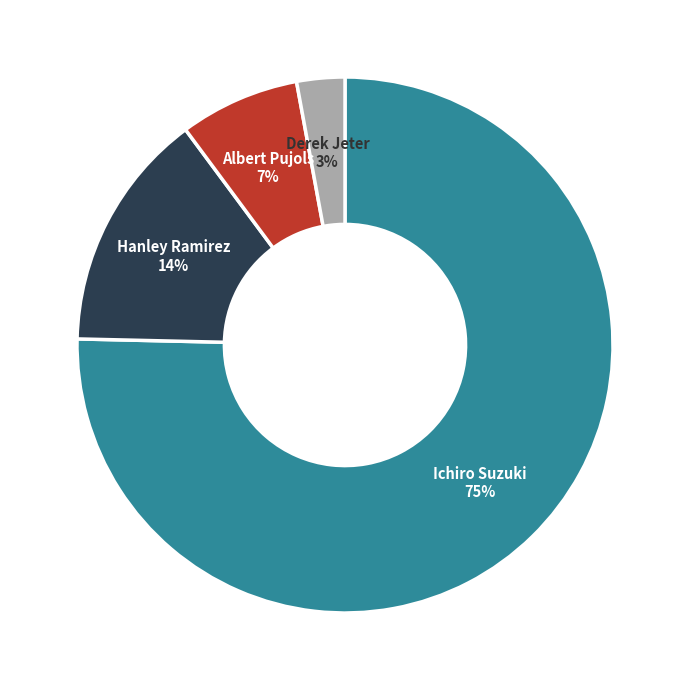

Is the sum of Hanley Ramirez and Albert Pujols greater than half?

No